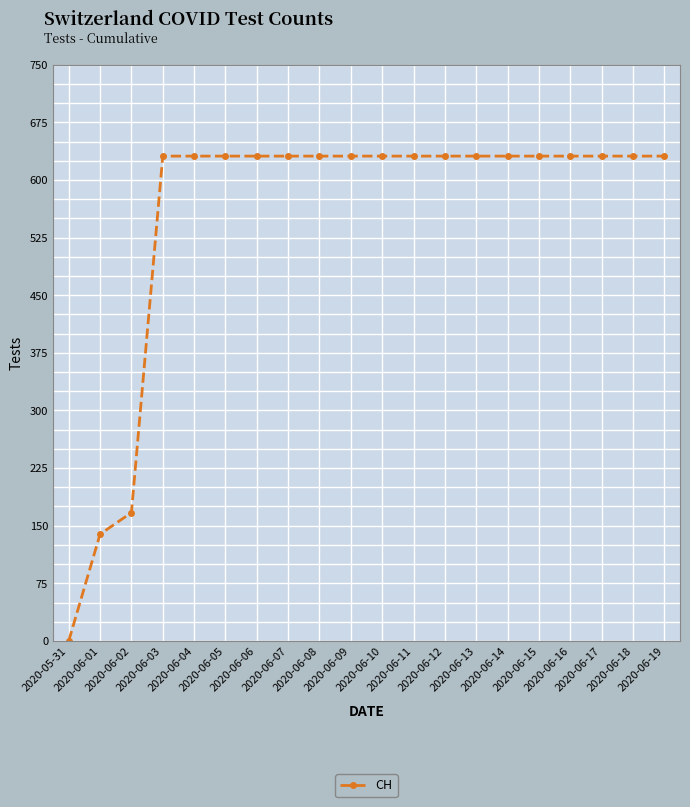

What is the sum of all values?

11033